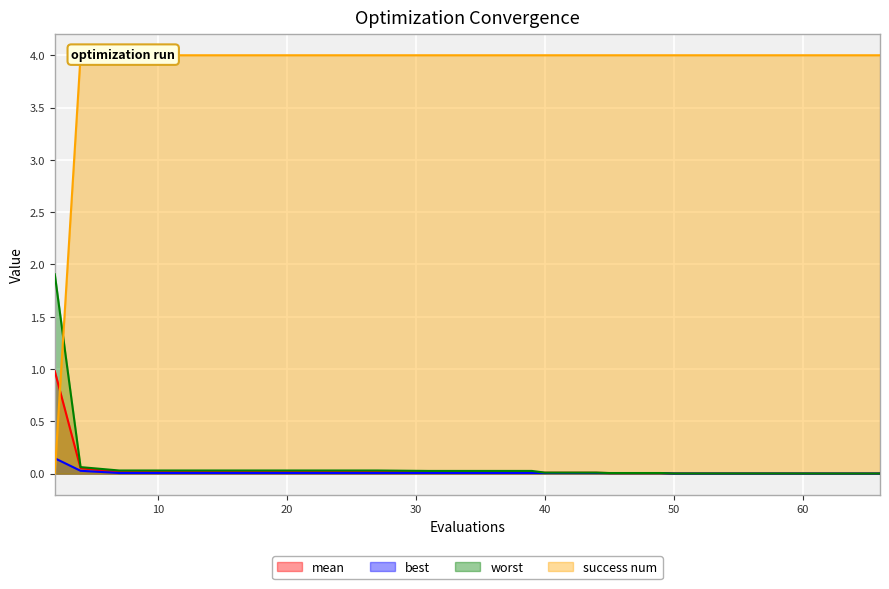

True or false: worst and best intersect in this chart.

False